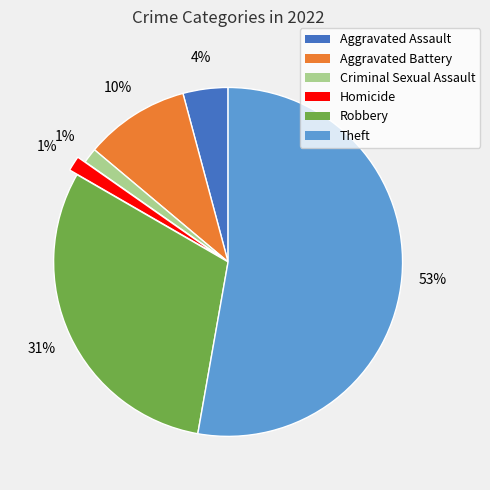

To the nearest percent, what portion does Criminal Sexual Assault represent?

1%